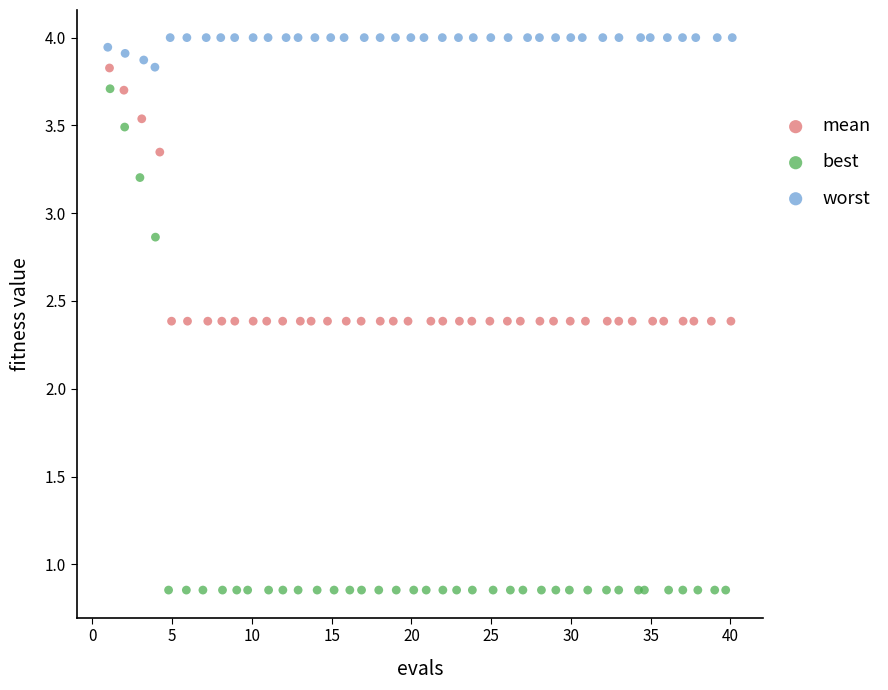

Which series has the widest spread of Y values?

best